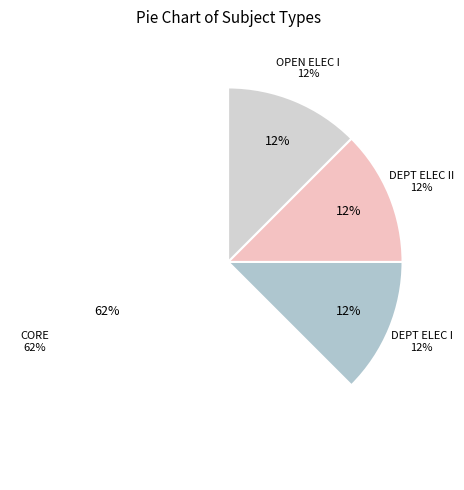

What is the total percentage of DEPARTMENTAL ELECTIVE - I and OPEN ELECTIVE - I?

25.0%